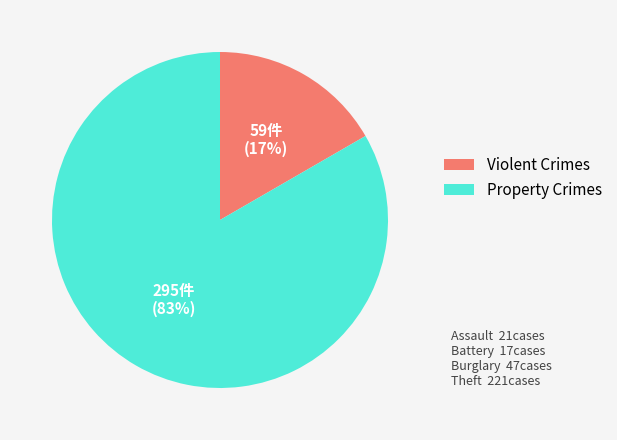

How many segments does this pie chart have?

2